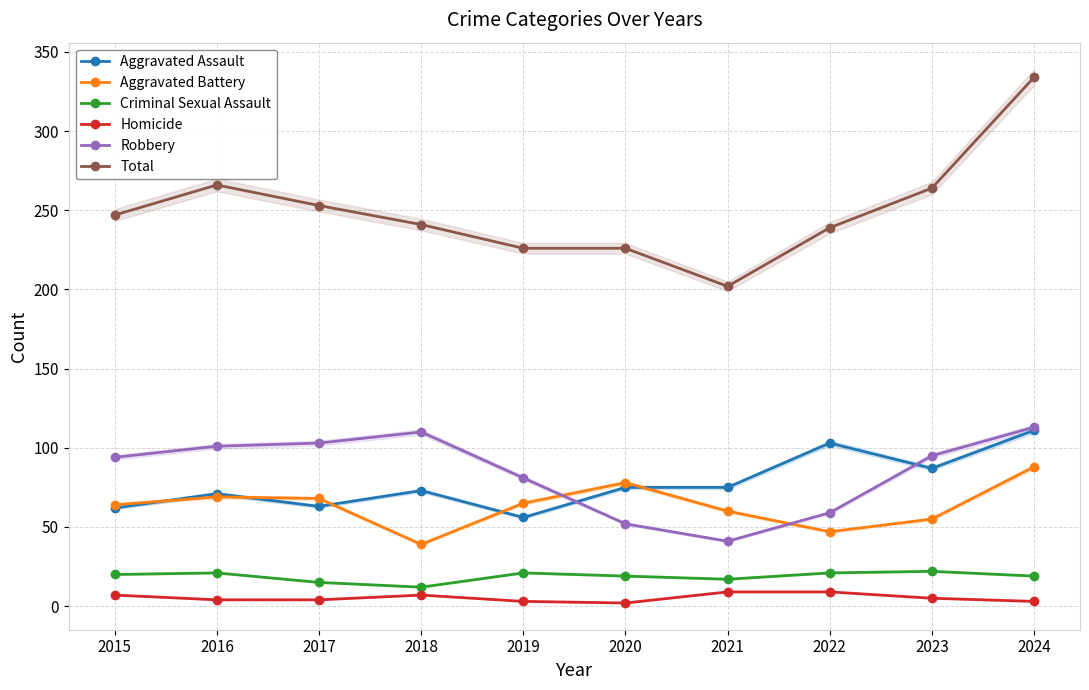

True or false: Aggravated Assault has a value of 110 at 2018.

False